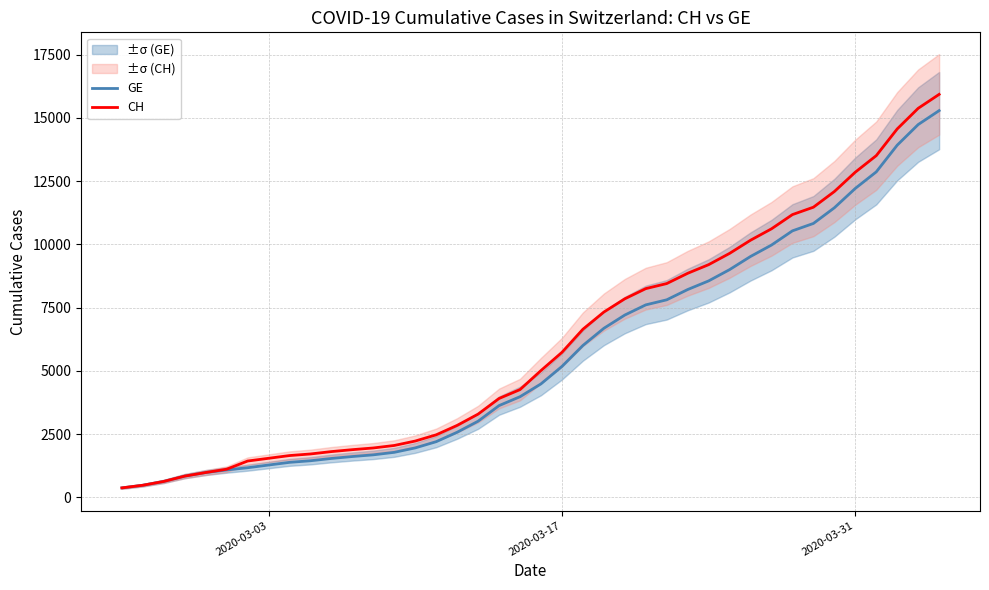

What is the maximum value for CH?

15926